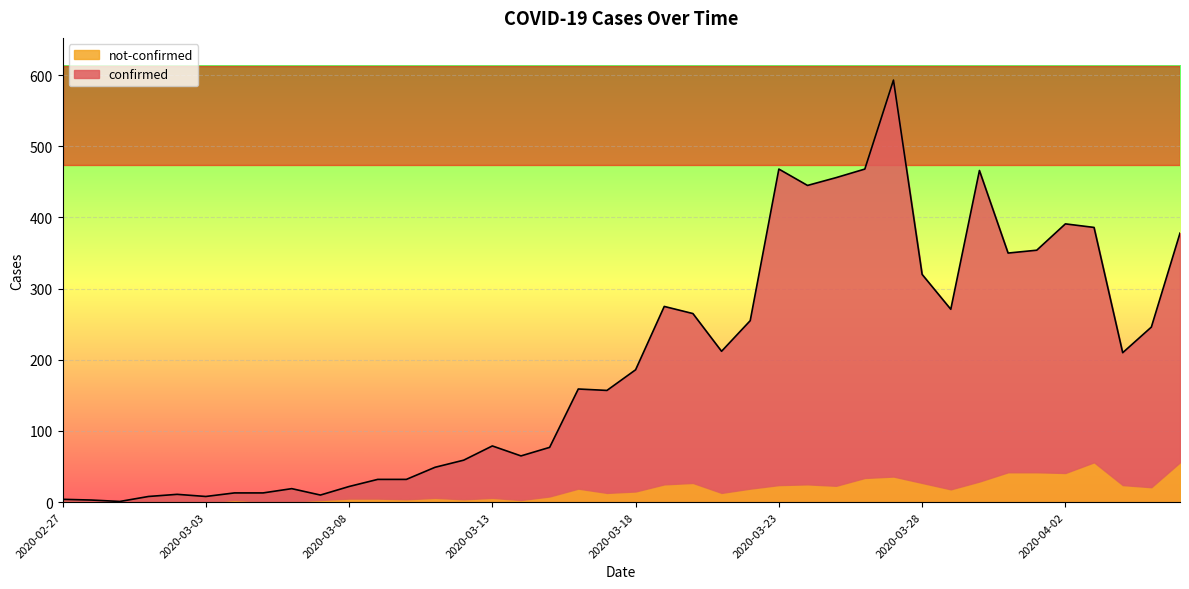

The chart shows a value of 325 at 2020-04-04. True or false?

False